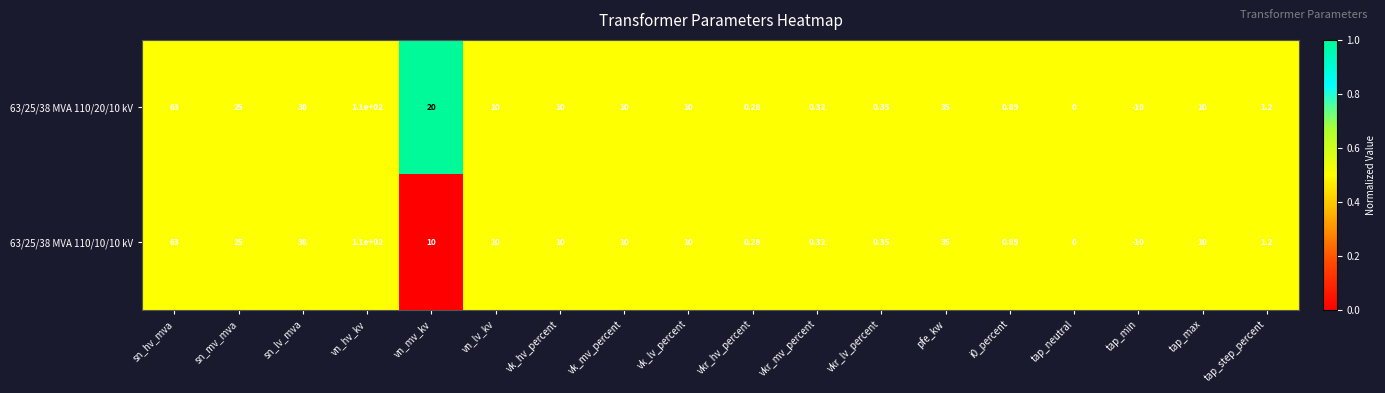

At which label does 63/25/38 MVA 110/10/10 kV reach its peak?

vn_hv_kv